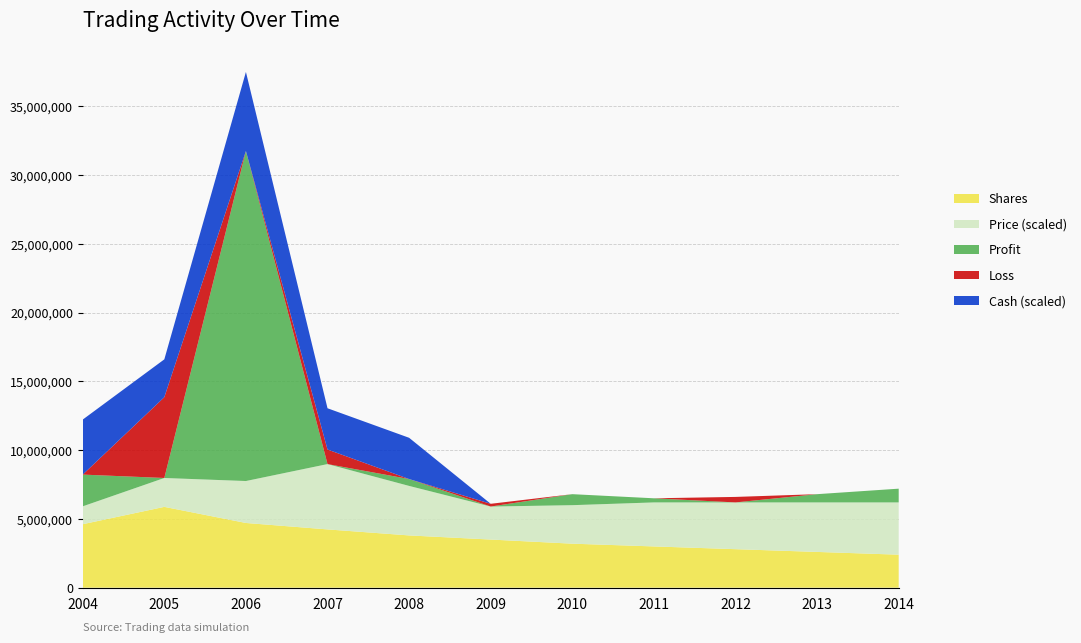

The value of Shares at 2011 is 3000000. True or false?

True